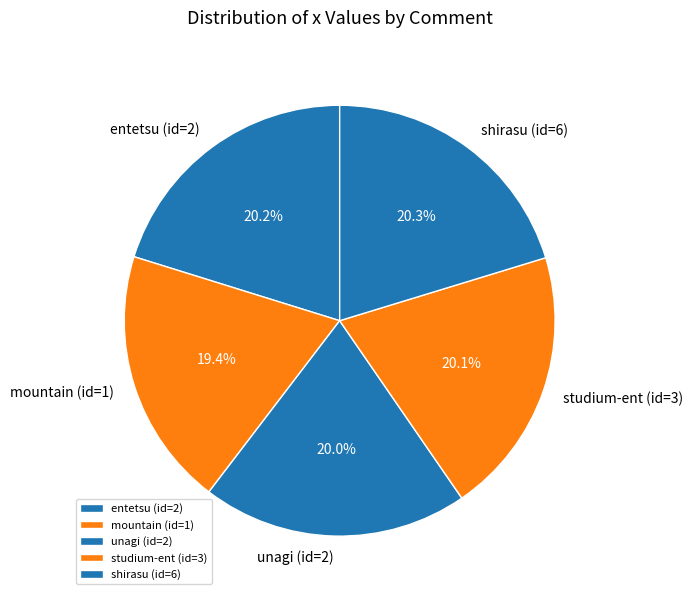

Is shirasu (id=6) the majority of the pie?

No